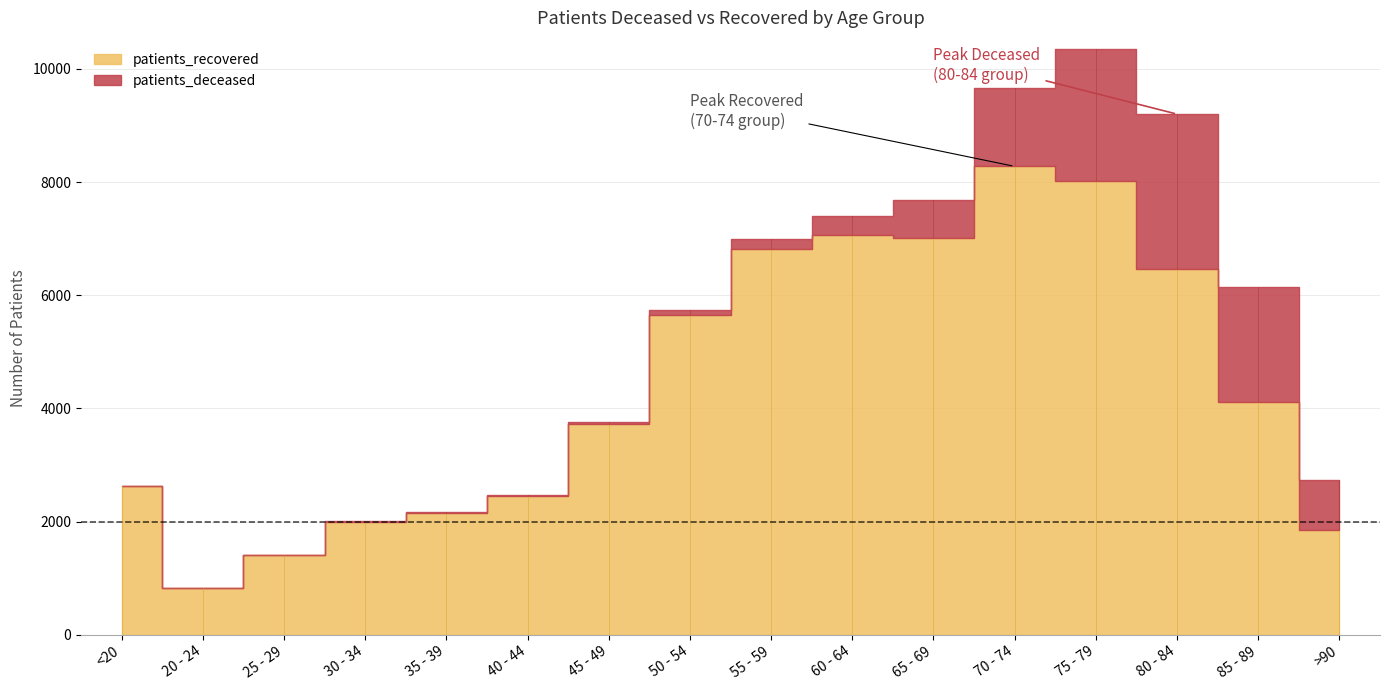

What is the label of the 11th point from the right?

40 - 44